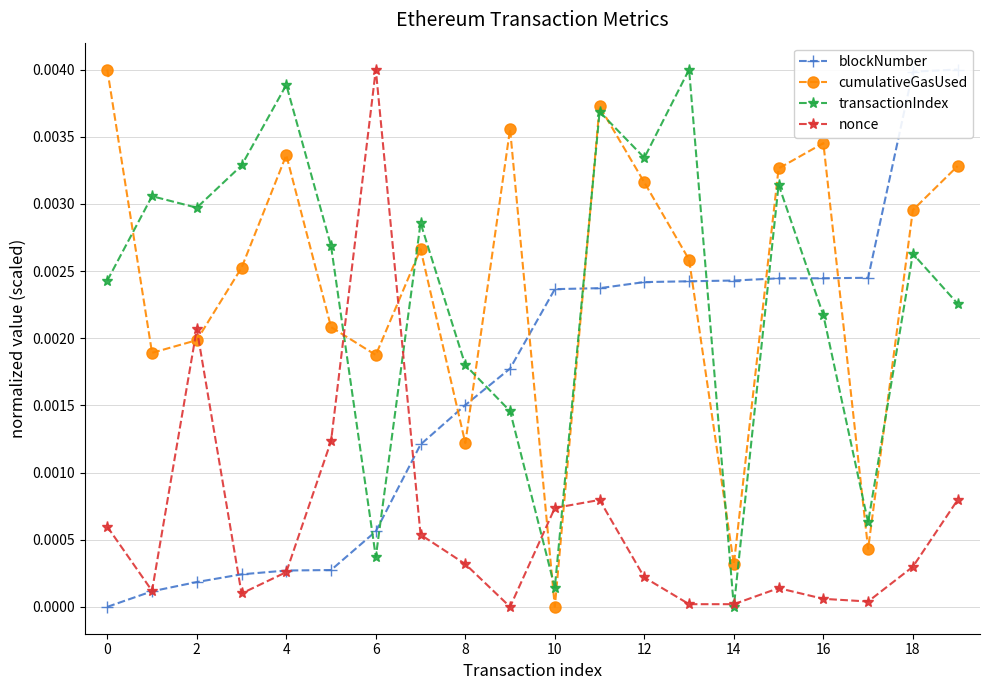

True or false: cumulativeGasUsed has a value of 0.0 at 15.

False